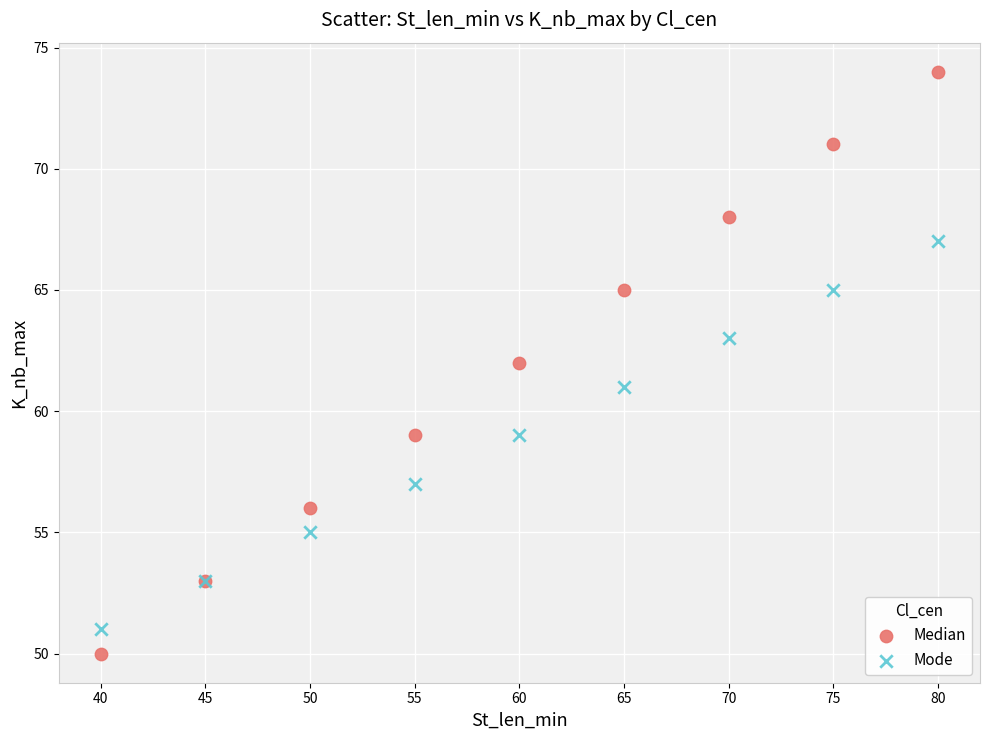

Which series has the largest Y range (max minus min)?

Median